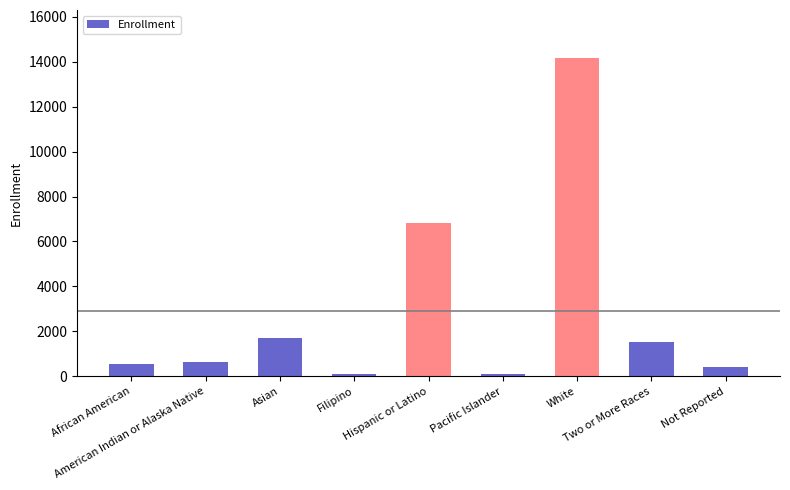

At which label is the value closest to 7134?

Hispanic or Latino